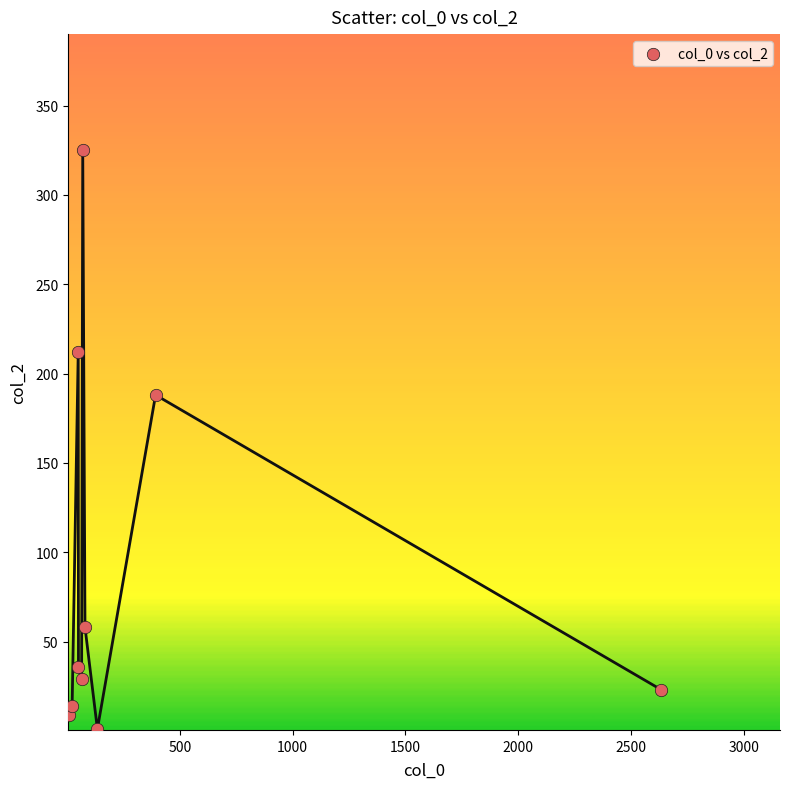

What Y value in the scatter plot is closest to 163?

188